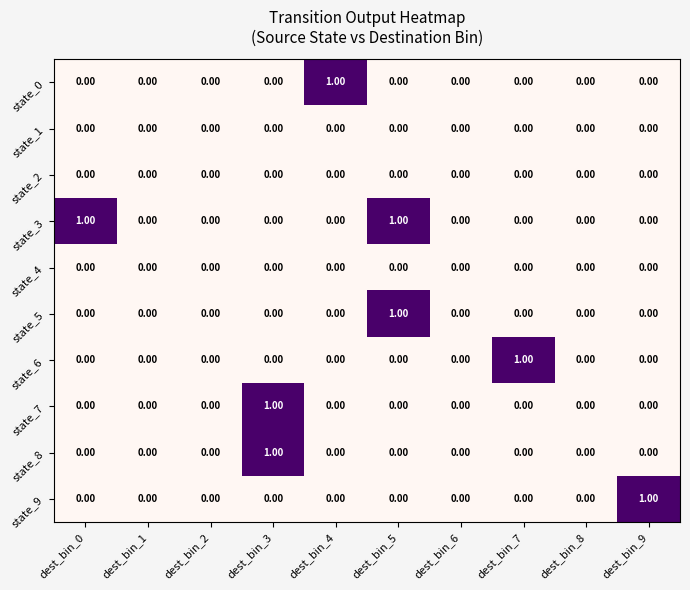

How many data points in state_6 are above 0?

1